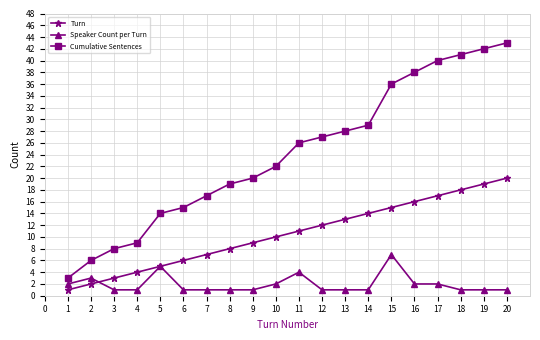

Where is Cumulative Sentences nearest to the value 23?

10